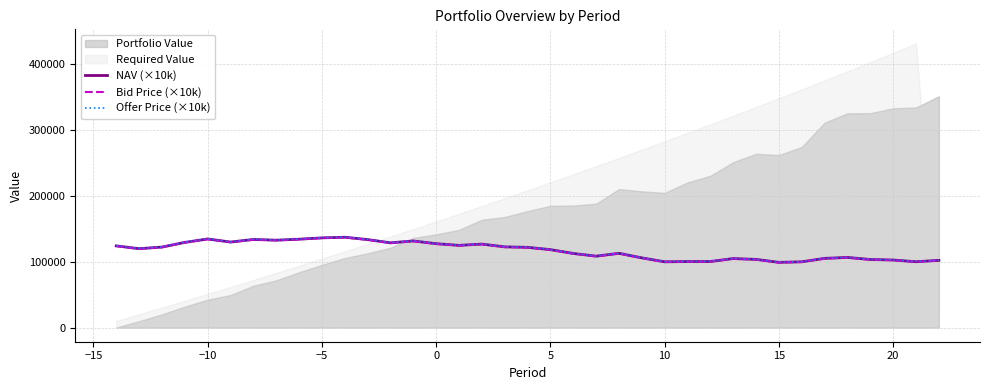

How many lines are shown in the chart?

3